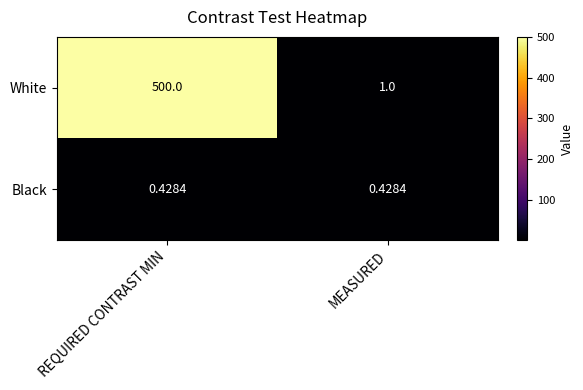

At how many categories does at least one series exceed 47?

1